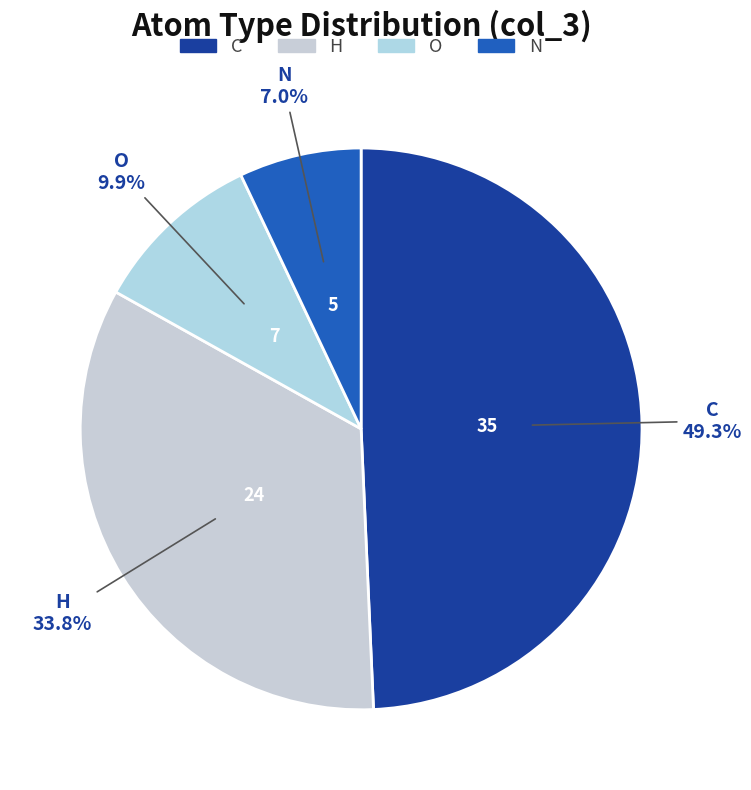

How much of the chart is everything except C?

50.7%